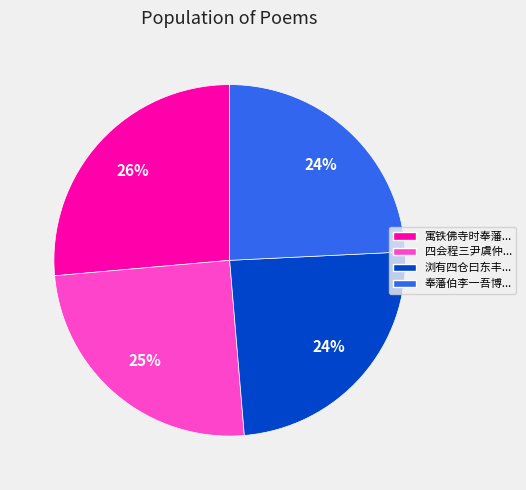

To the nearest percent, what is the difference between the largest and smallest slice percentages?

2%